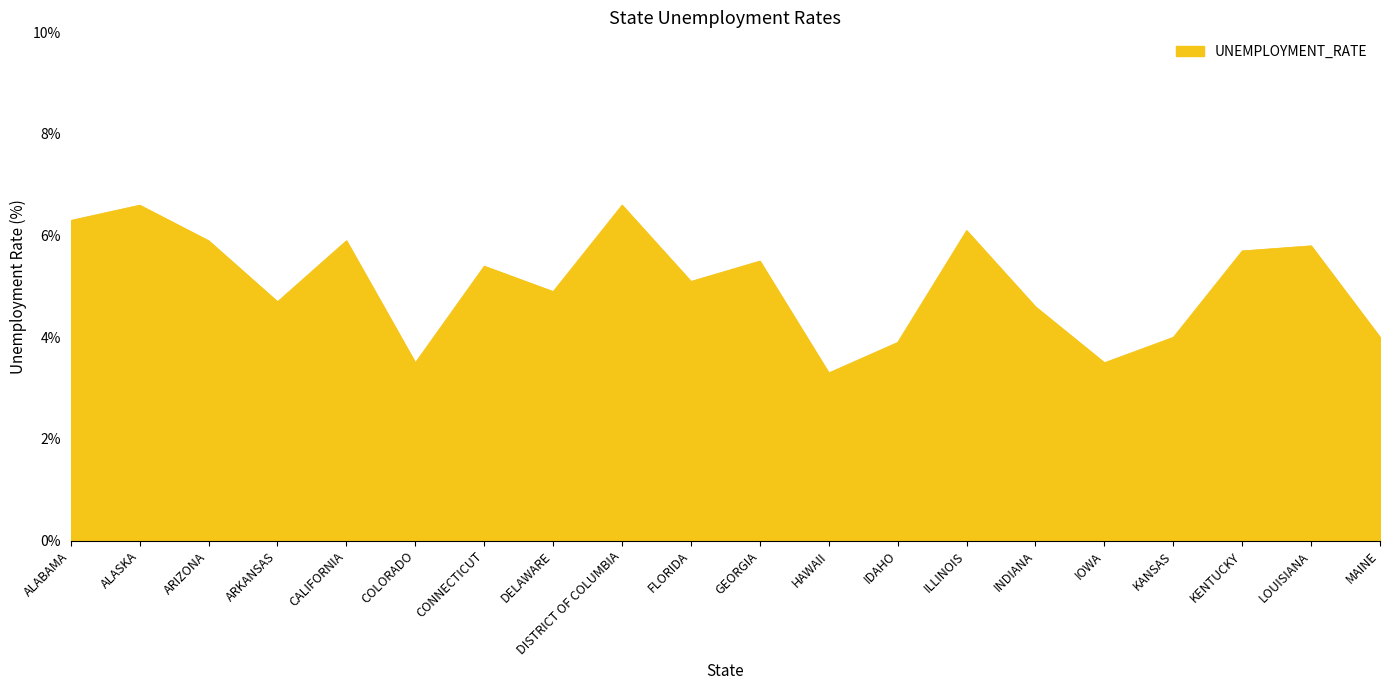

What is the approximate value at MAINE?

4.0